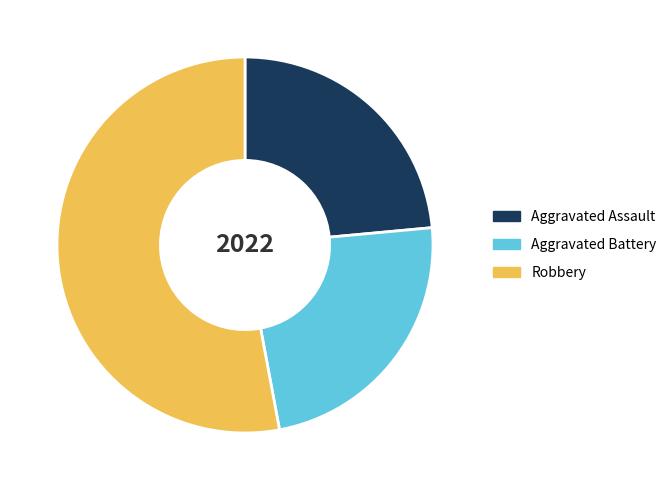

Does any single category account for the majority?

Yes